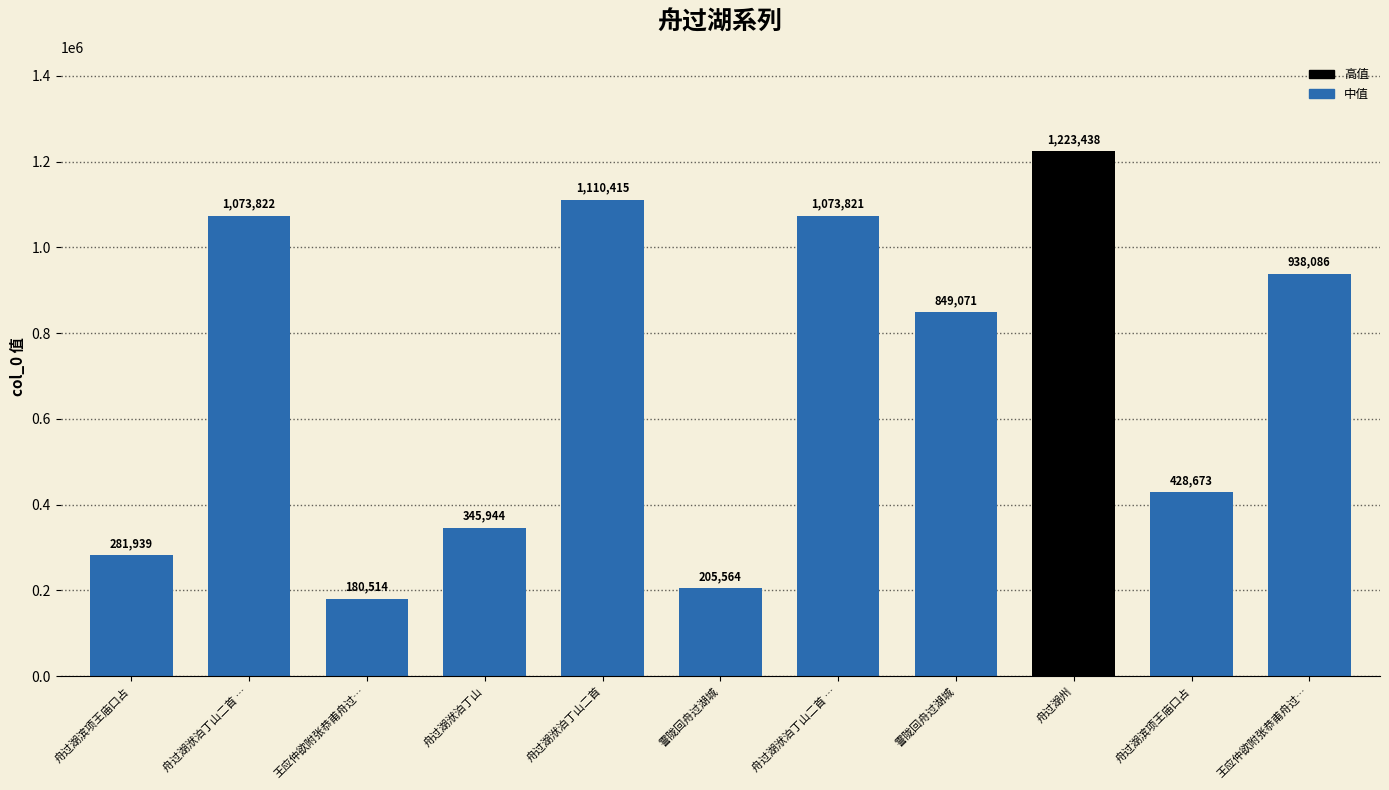

What is the average value?

701026